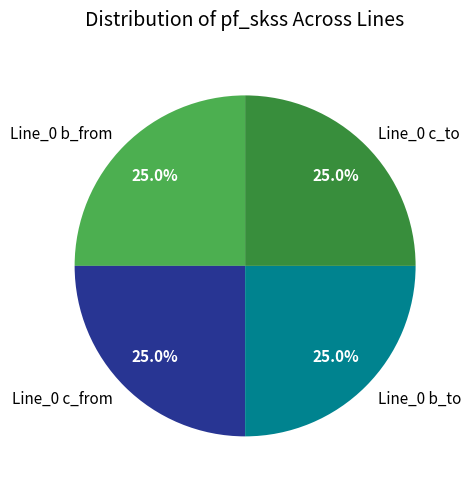

Does Line_0 c_to represent more than half of the total?

No